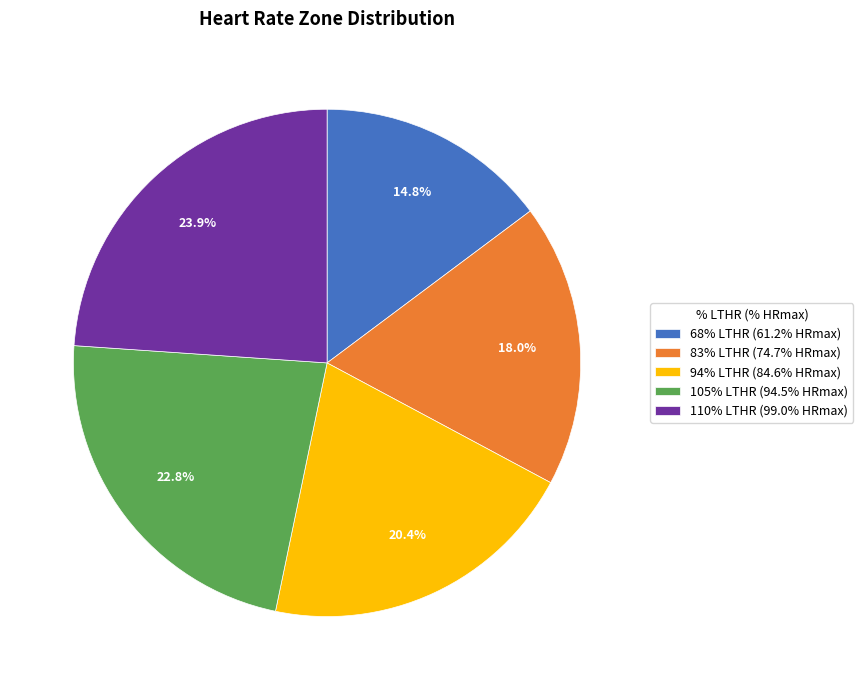

What is the ratio of the value at 68% LTHR to the value at 94% LTHR?

0.7